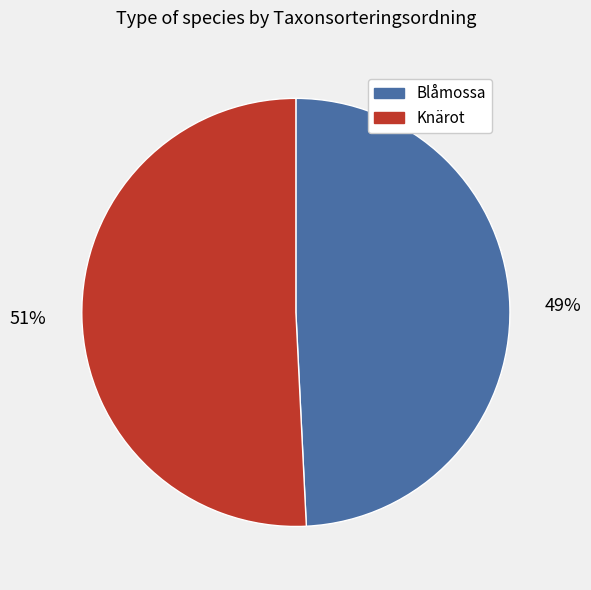

How many segments does this pie chart have?

2